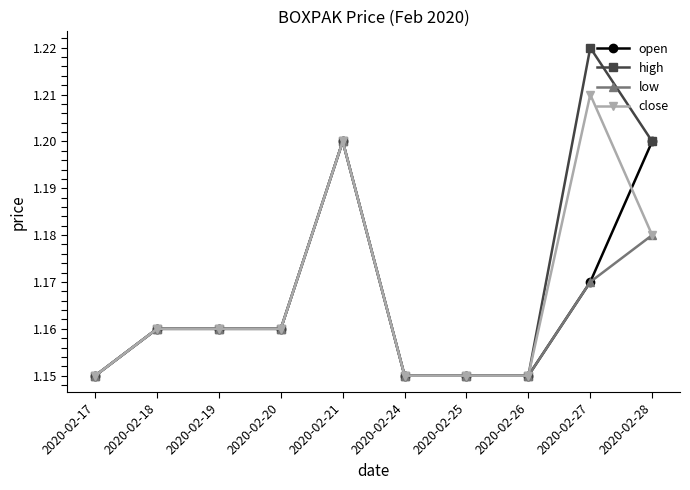

At which category is the sum across all series the highest?

2020-02-21